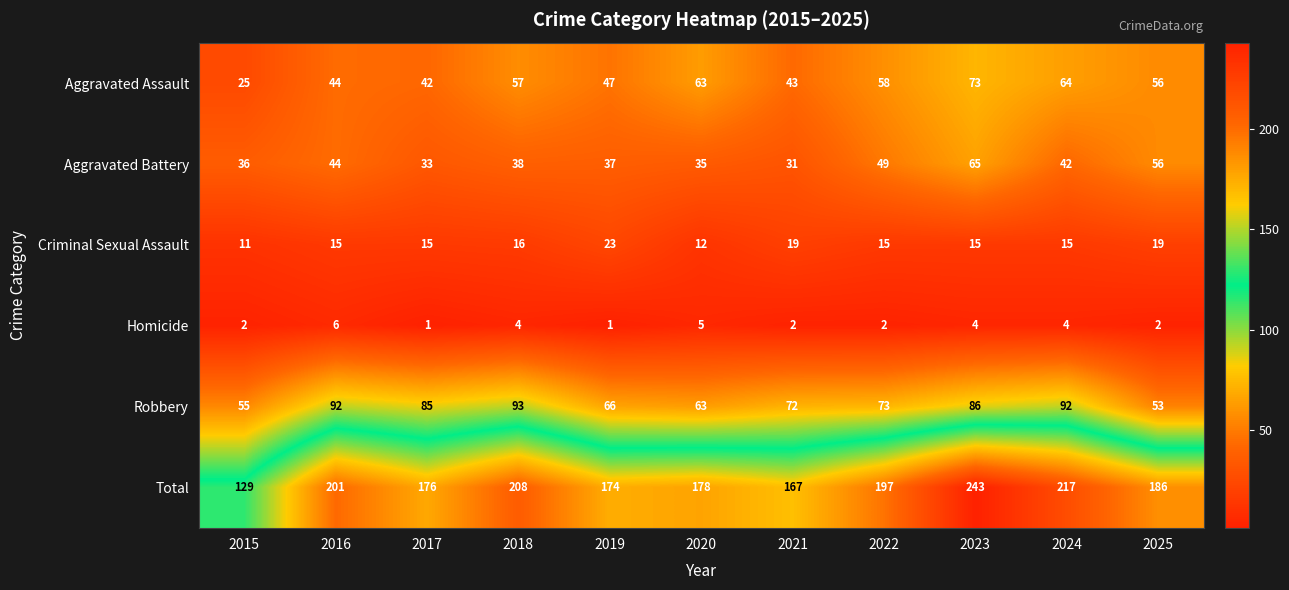

True or false: Robbery has a value of 85 at 2017.

True